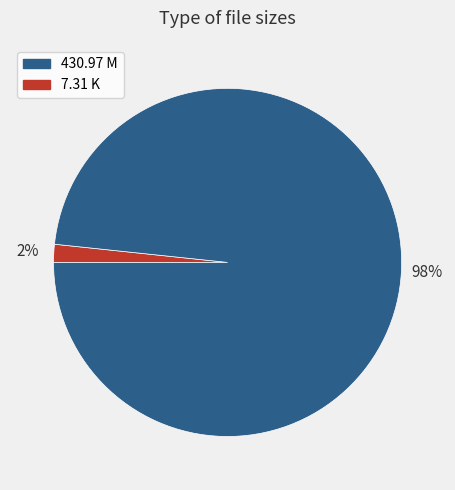

To the nearest percent, what is the average slice percentage?

50%